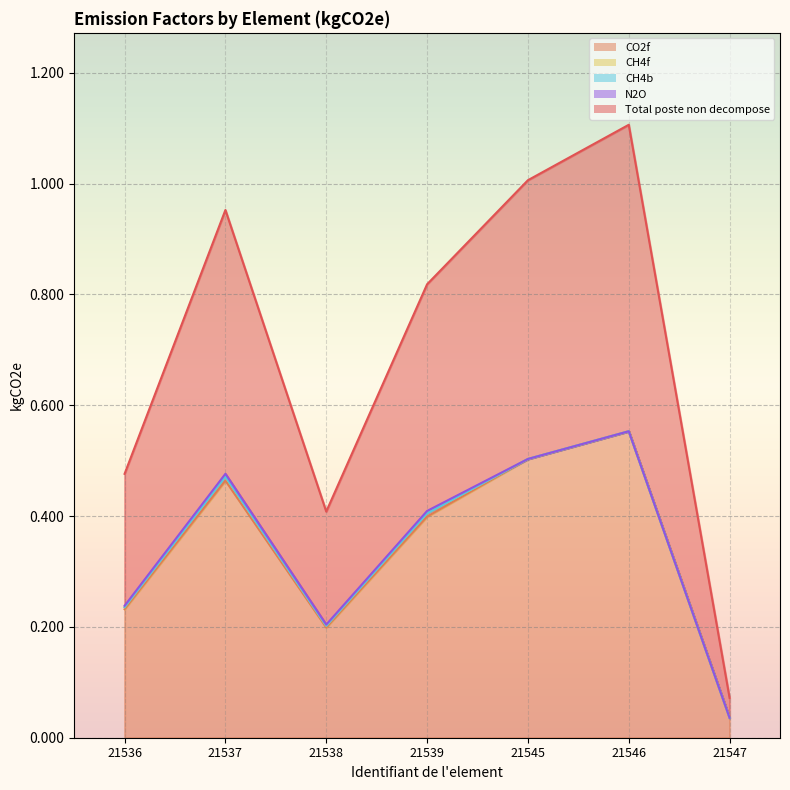

True or false: CH4f and CO2f intersect in this chart.

False